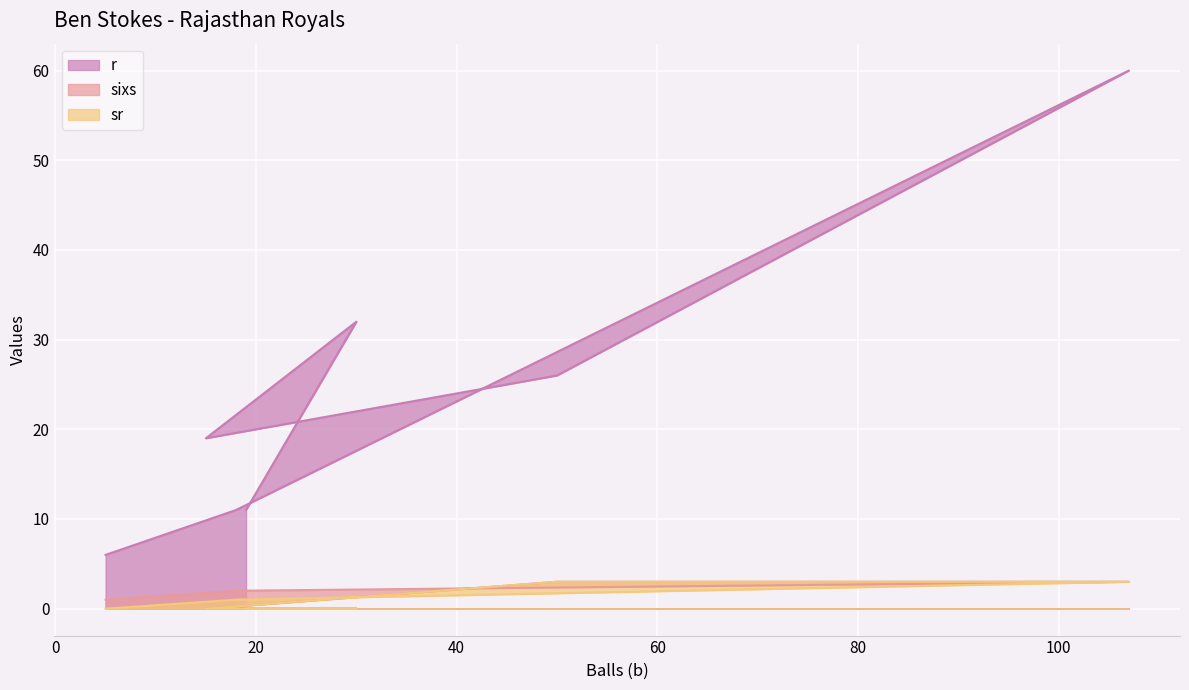

Does the chart display data point markers on the line(s)?

No